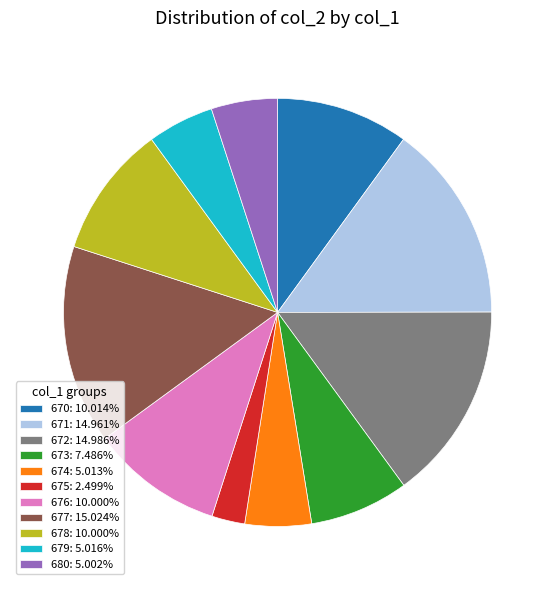

Does 670: 10.014% account for over 50% of the chart?

No